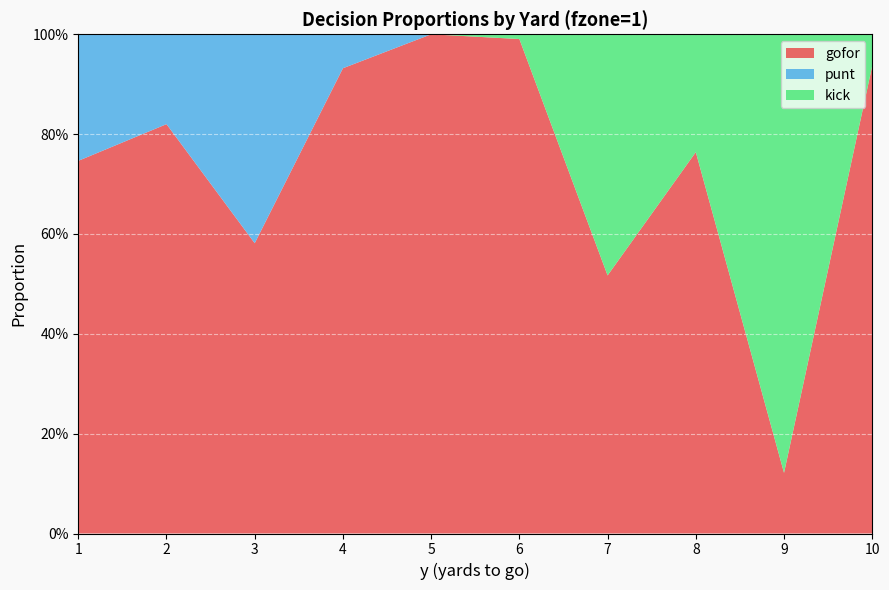

Reading left to right, what are all the values shown in this chart?

gofor: 1=0.7	2=0.8	3=0.6	4=0.9	5=1.0	6=1.0	7=0.5	8=0.8	9=0.1	10=0.9
punt: 1=0.3	2=0.2	3=0.4	4=0.1	5=0.0	6=0.0	7=0.0	8=0.0	9=0.0	10=0.0
kick: 1=0.0	2=0.0	3=0.0	4=0.0	5=0.0	6=0.0	7=0.5	8=0.2	9=0.9	10=0.1